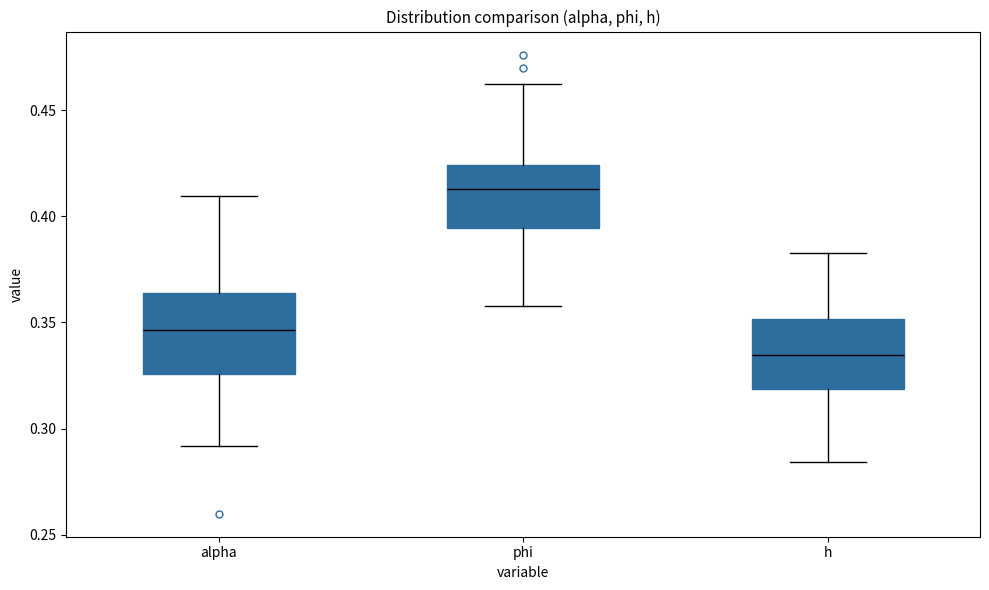

Which box's median line is the highest?

phi